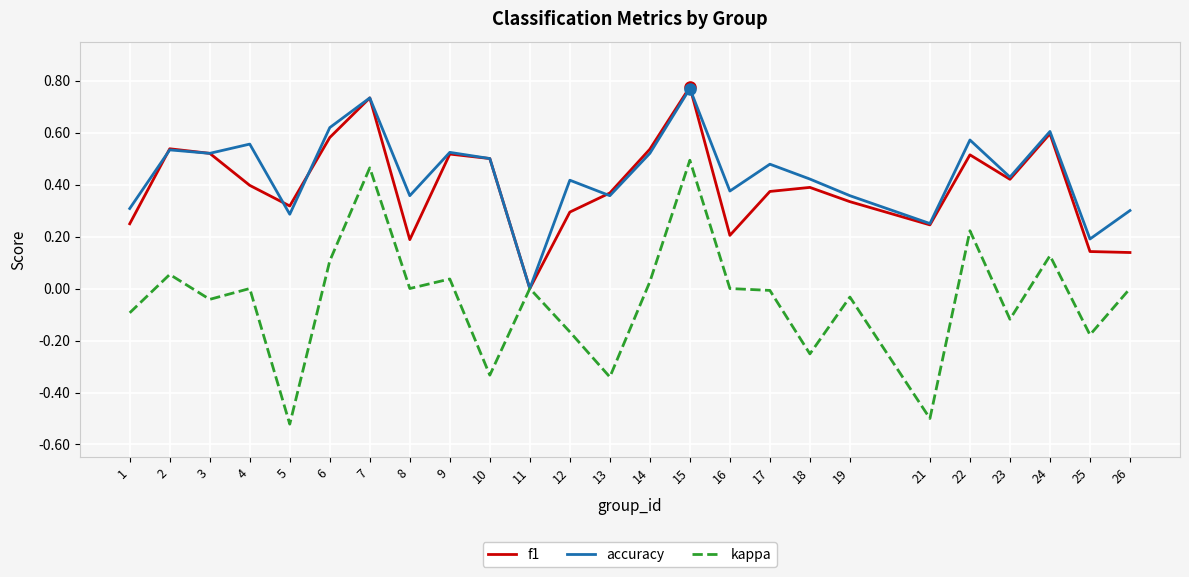

The value of accuracy at 26 is 0.2. True or false?

False